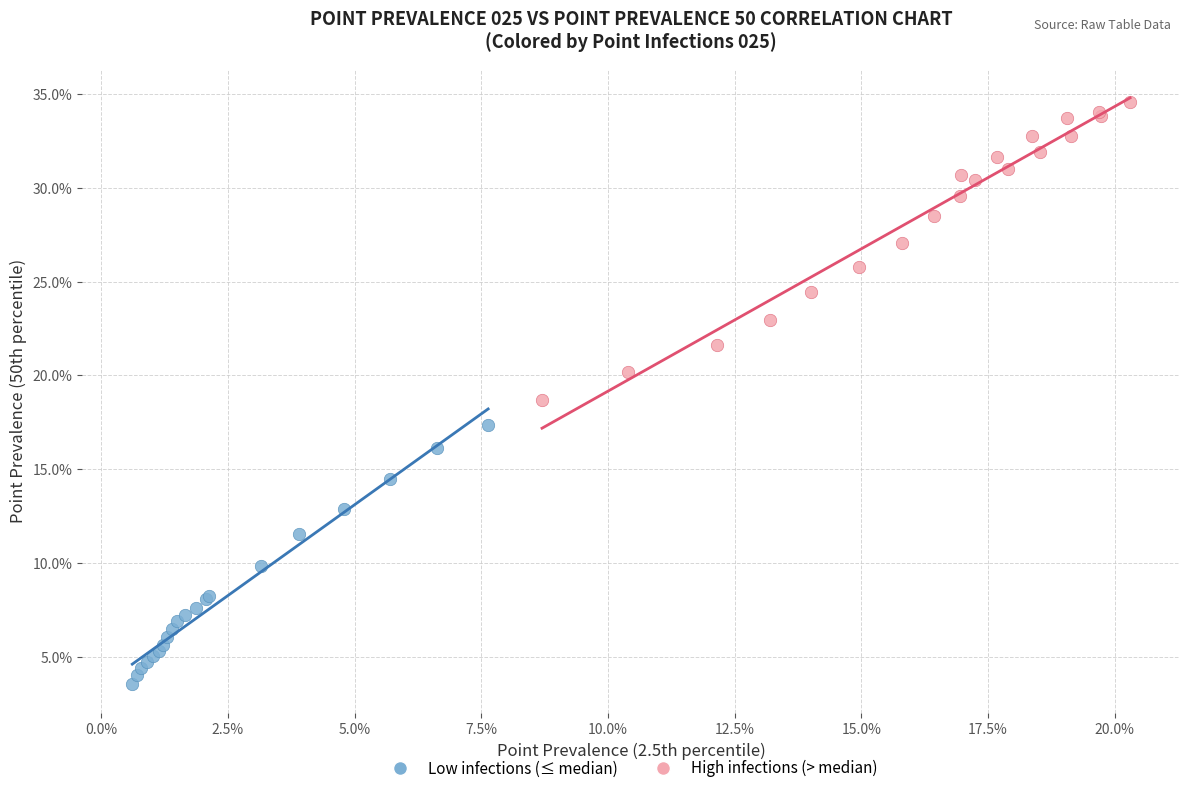

What are all the series names shown in the legend?

Low infections (≤ median), High infections (> median)